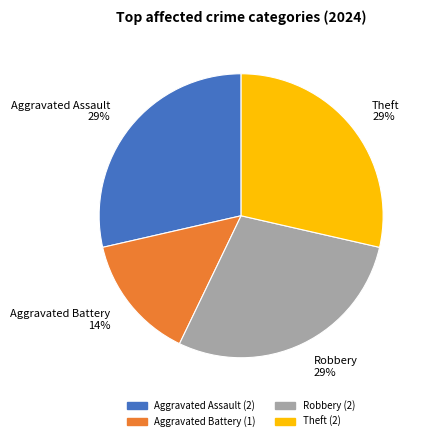

Does any single category account for the majority?

No